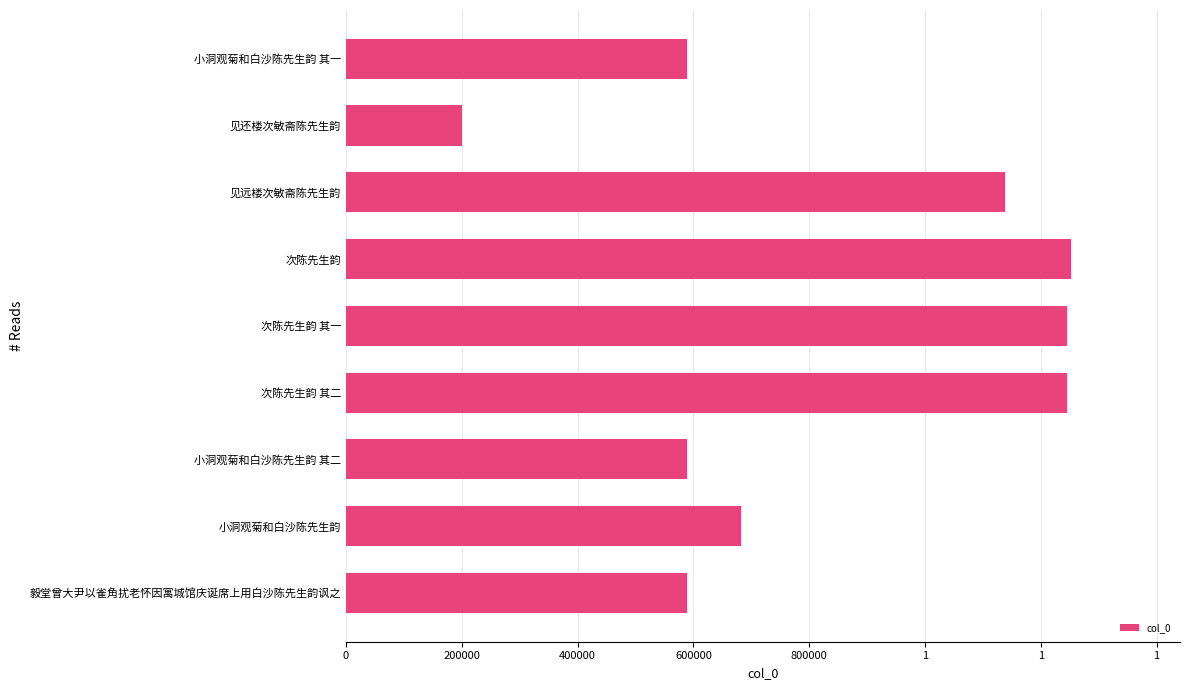

Are the bars horizontal?

Yes